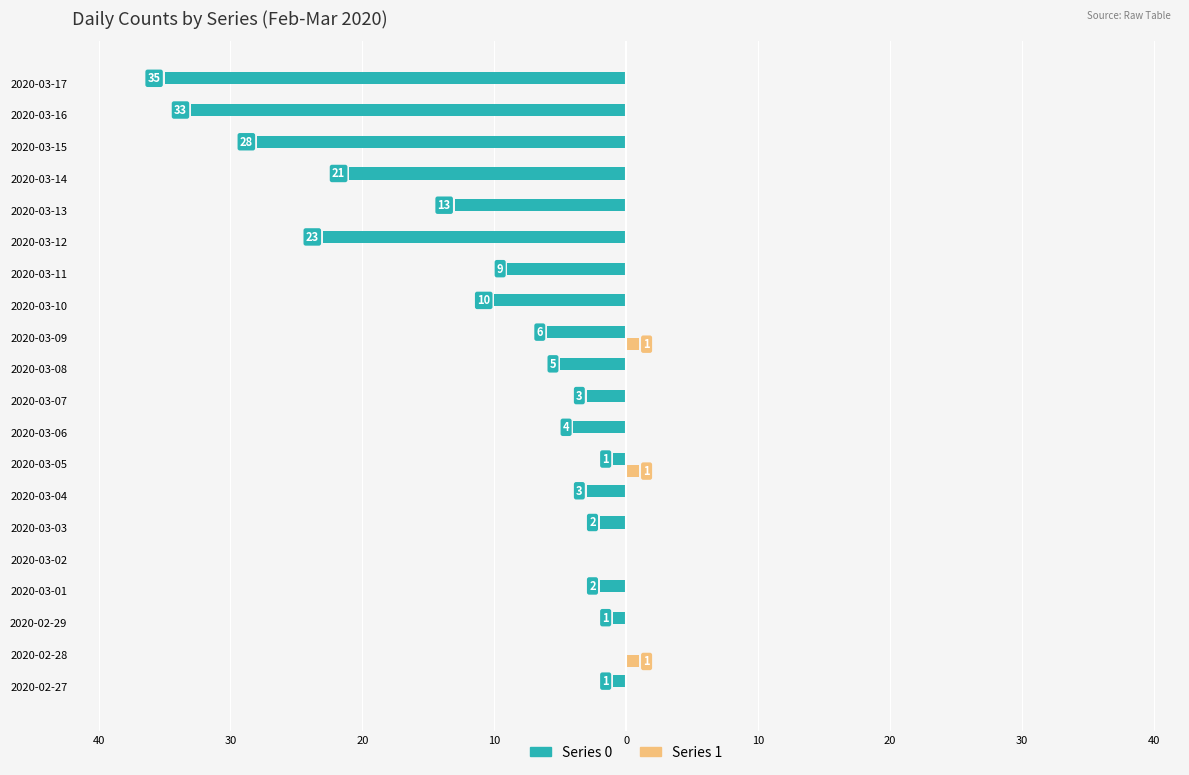

What are all the series names shown in the legend?

Series 0, Series 1